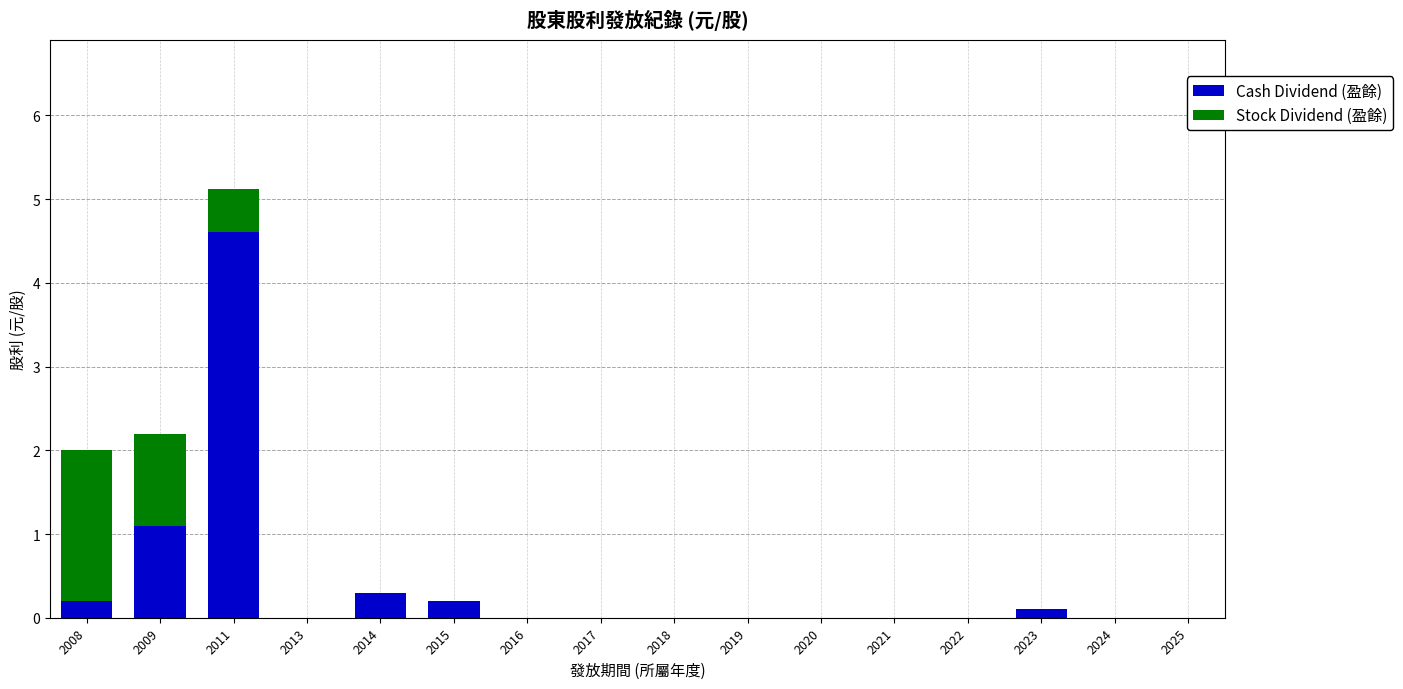

How many data points does each series have?

16